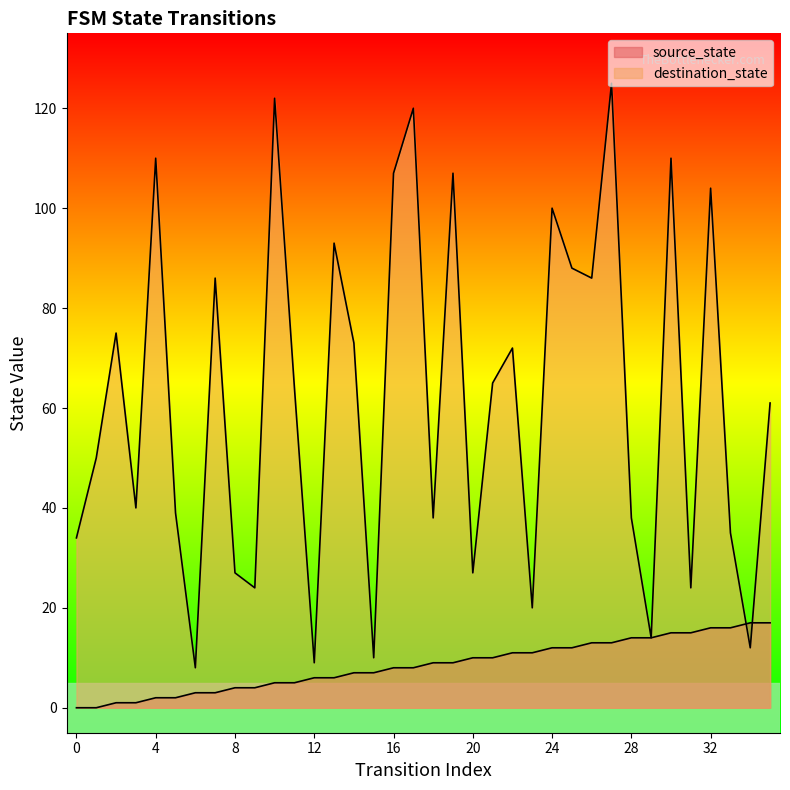

Where do destination_state and source_state first cross each other?

33 and 34